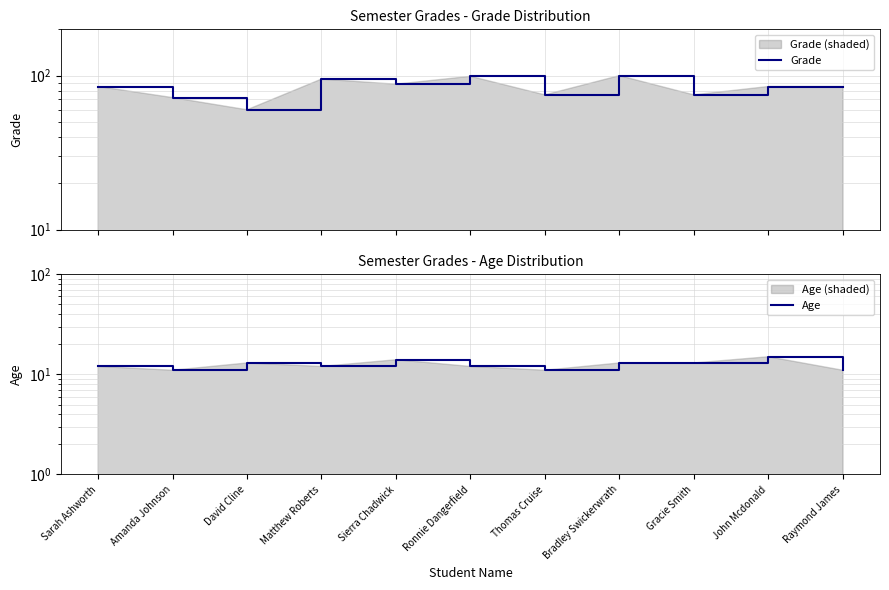

True or false: Grade and Age cross at least once.

False